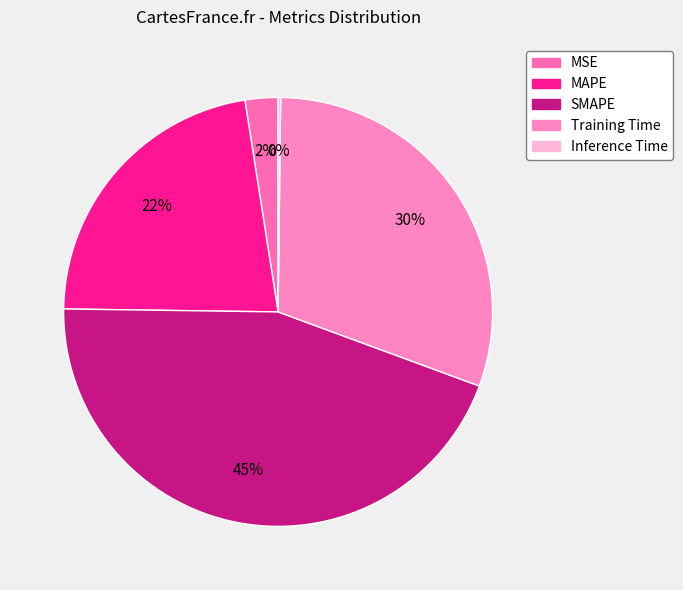

To the nearest percent, what is the difference between the largest and smallest slice percentages?

44%